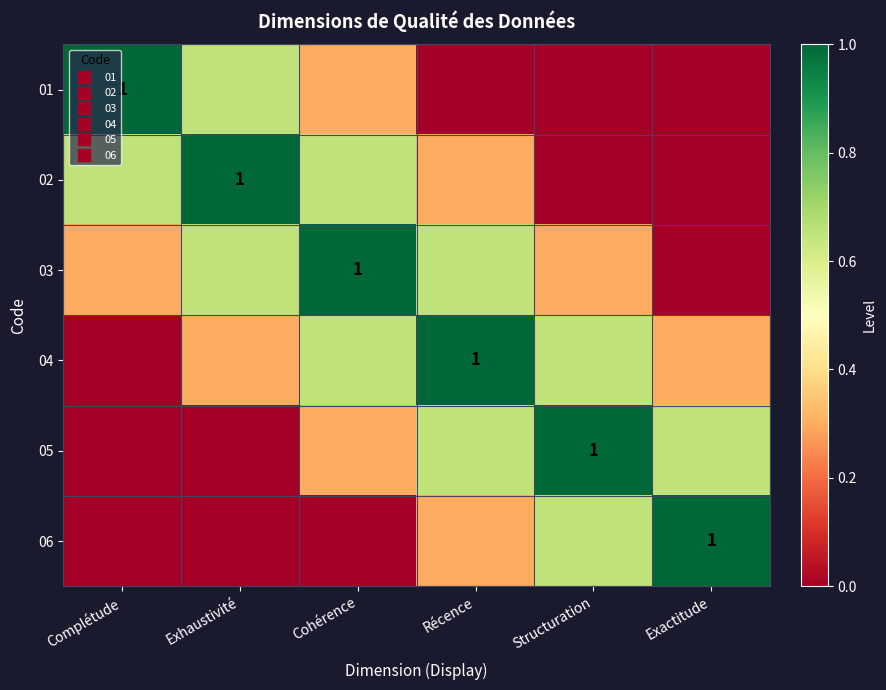

Rank the series at Récence from lowest to highest value.

01, 02, 06, 03, 05, 04